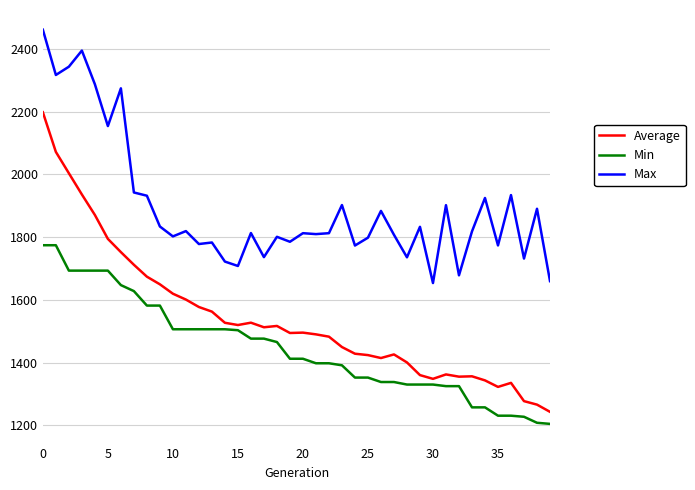

What is the minimum value shown in the chart?

1204.6